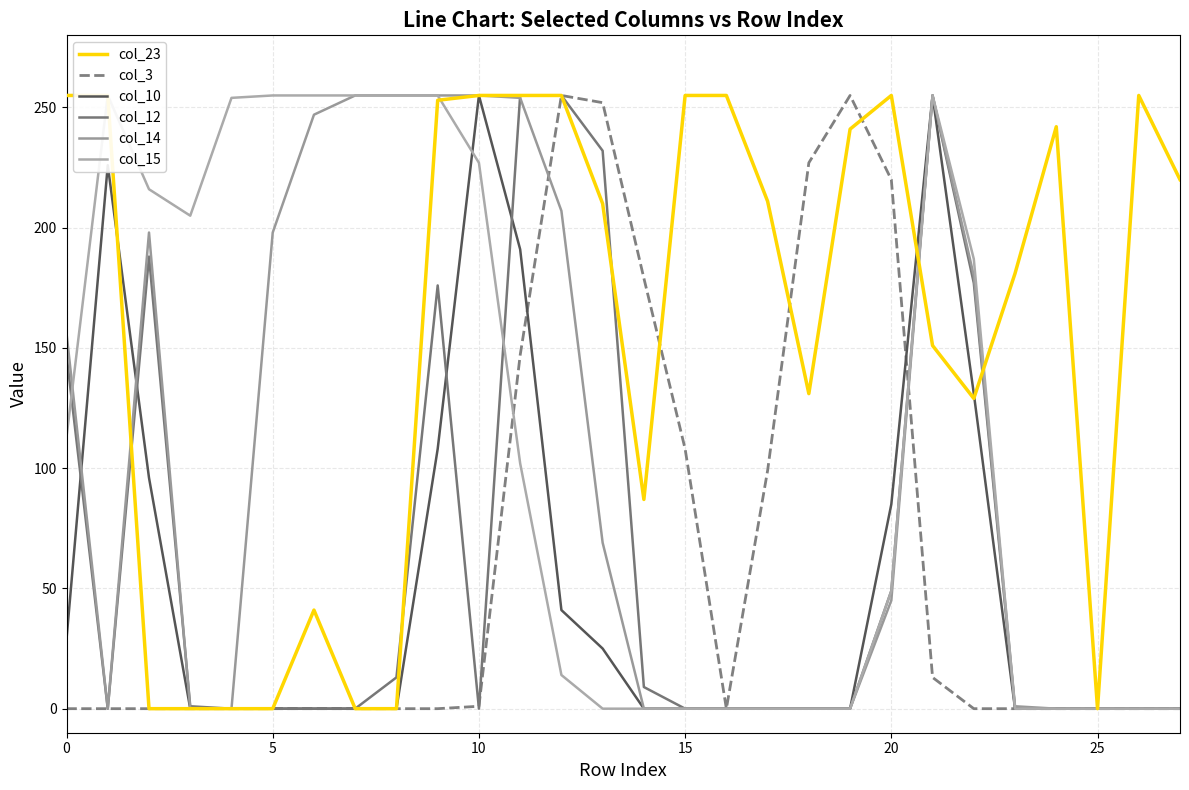

List the series in order of their peak value, lowest first.

col_23, col_3, col_10, col_12, col_14, col_15